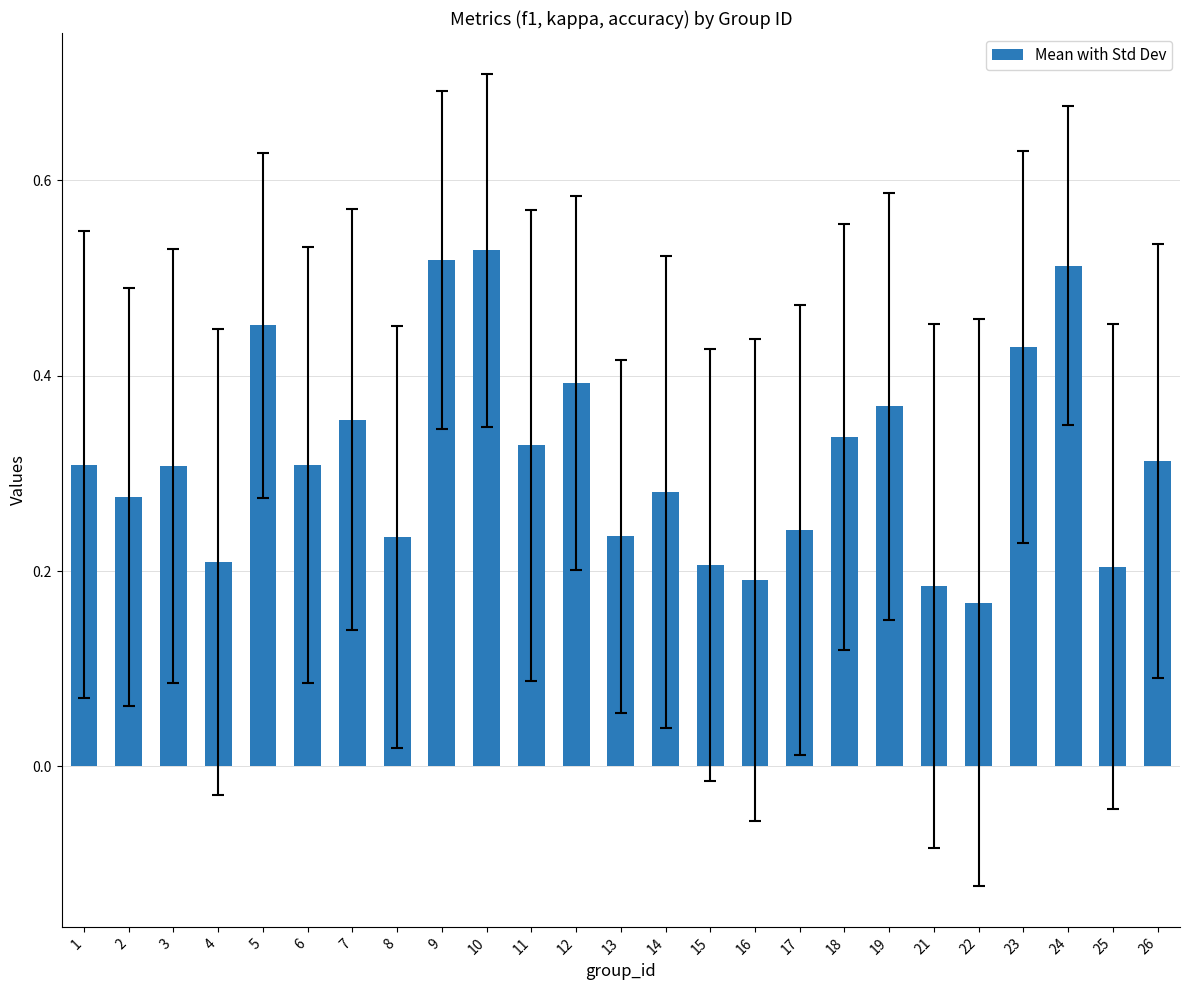

Count the values in the range 0 to 1.

25